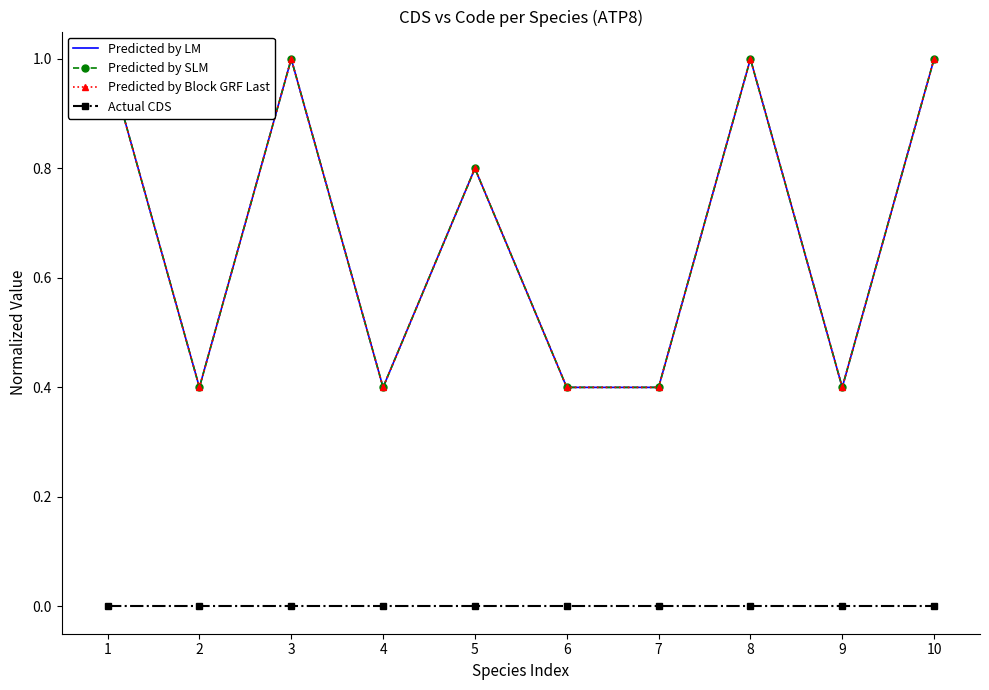

Reading right to left, what are all the values shown in this chart?

Predicted by LM: 1.0	0.4	1.0	0.4	0.4	0.8	0.4	1.0	0.4	1.0
Predicted by SLM: 1.0	0.4	1.0	0.4	0.4	0.8	0.4	1.0	0.4	1.0
Predicted by Block GRF Last: 1.0	0.4	1.0	0.4	0.4	0.8	0.4	1.0	0.4	1.0
Actual CDS: 0.0	0.0	0.0	0.0	0.0	0.0	0.0	0.0	0.0	0.0